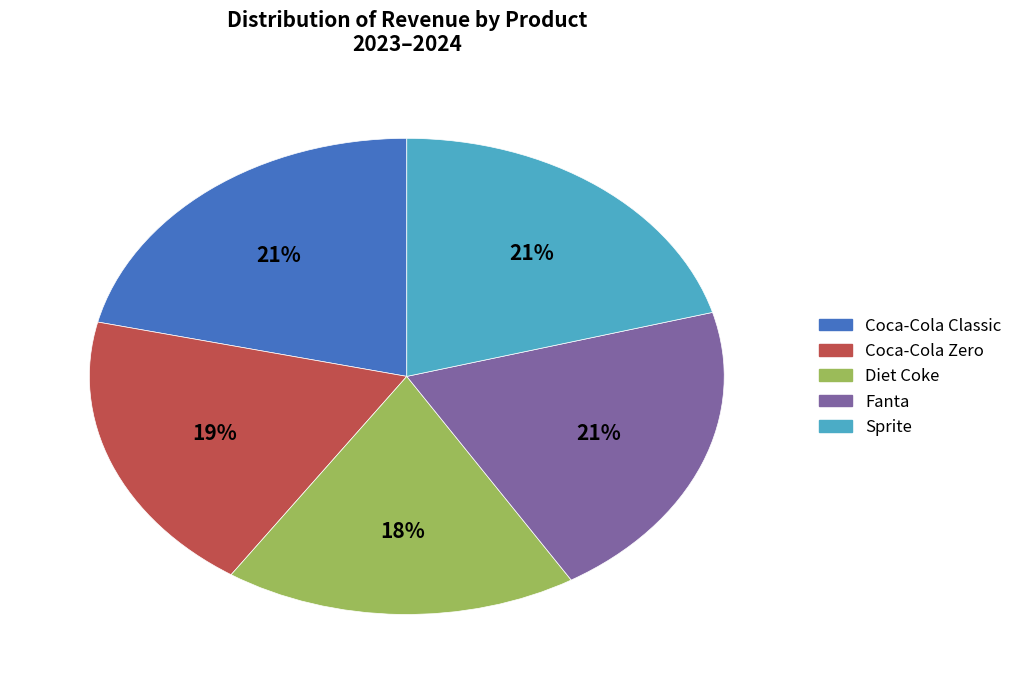

What percentage is the Diet Coke slice, to the nearest percent?

18%